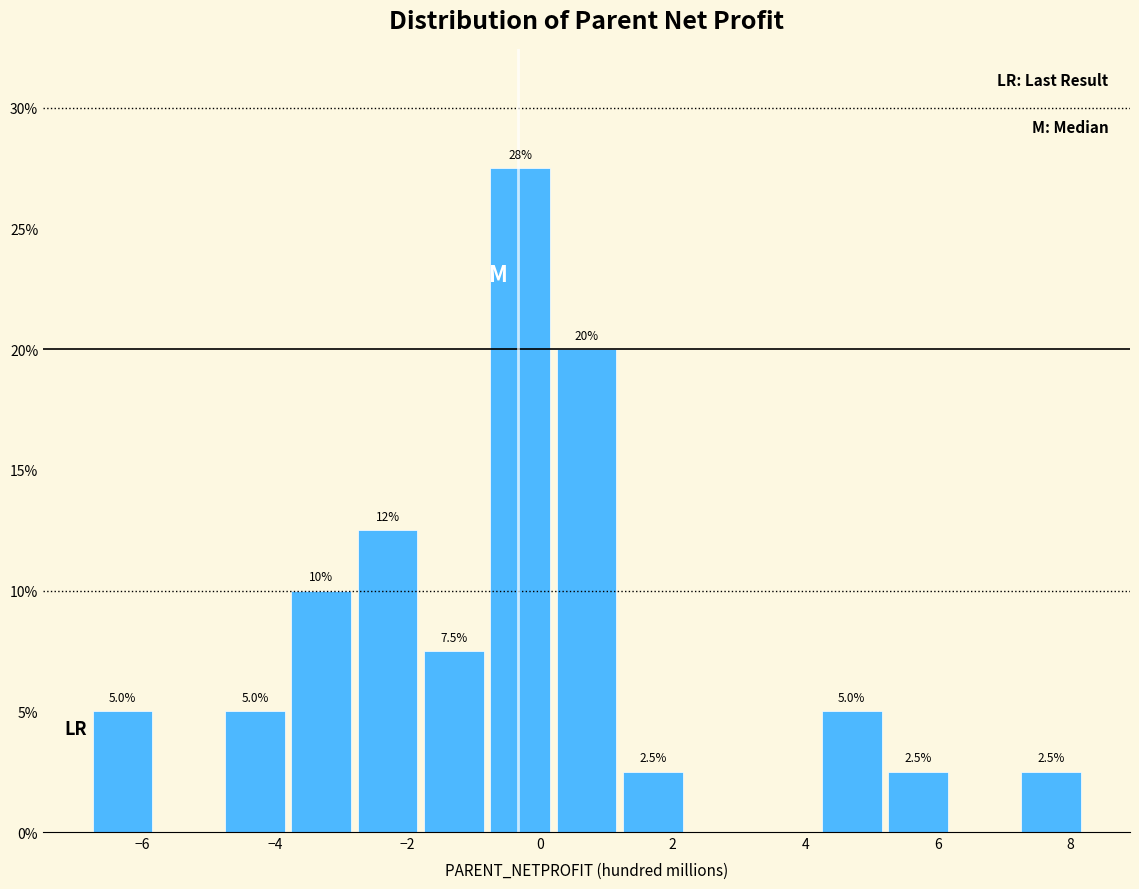

Over which range of the x-axis is the bar tallest?

-0.8 to 0.2